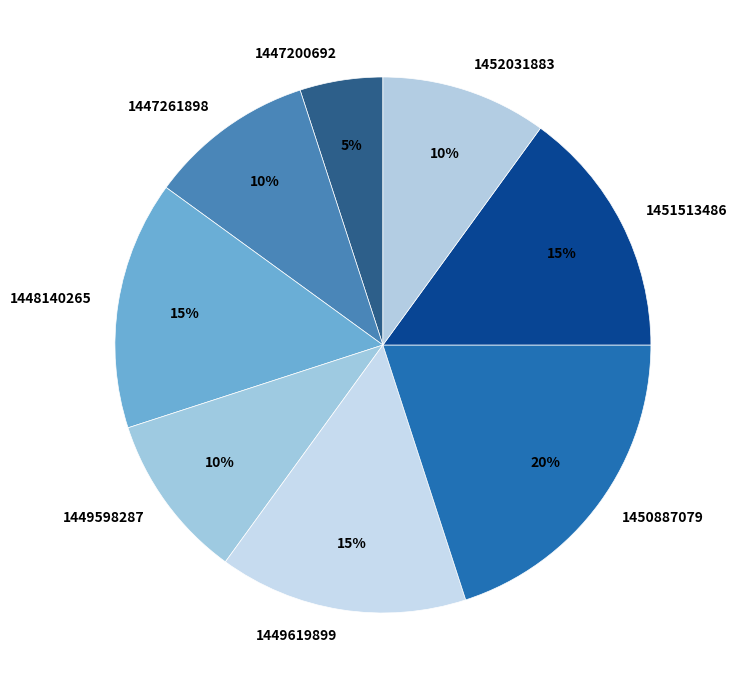

How many slices are in this pie chart?

8